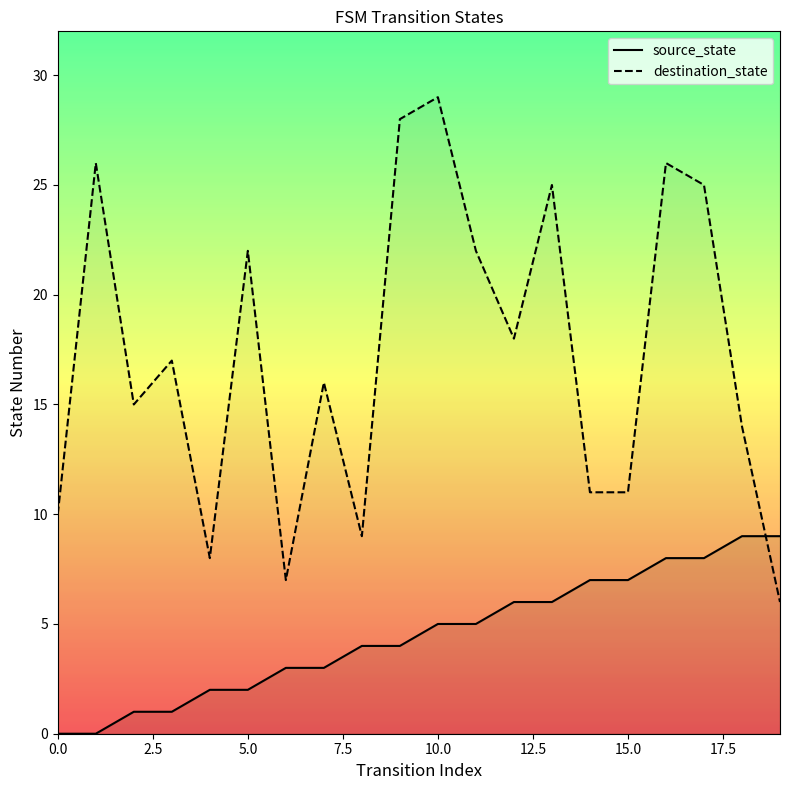

List the series in order of their overall mean, highest first.

destination_state, source_state